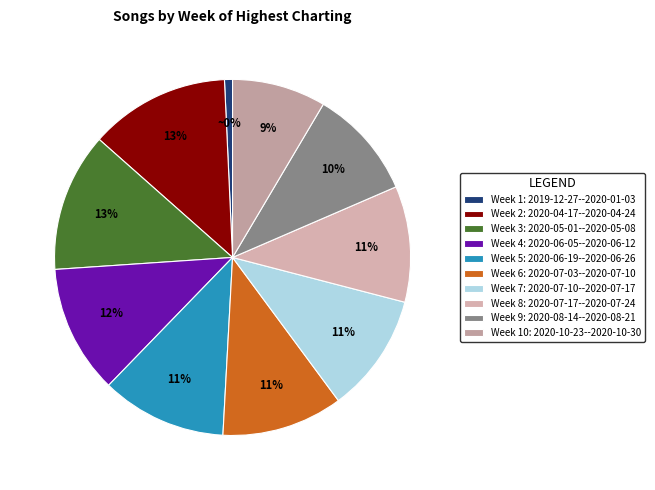

Rank the categories by value from highest to lowest.

2020-04-17--2020-04-24, 2020-05-01--2020-05-08, 2020-06-05--2020-06-12, 2020-06-19--2020-06-26, 2020-07-03--2020-07-10, 2020-07-10--2020-07-17, 2020-07-17--2020-07-24, 2020-08-14--2020-08-21, 2020-10-23--2020-10-30, 2019-12-27--2020-01-03